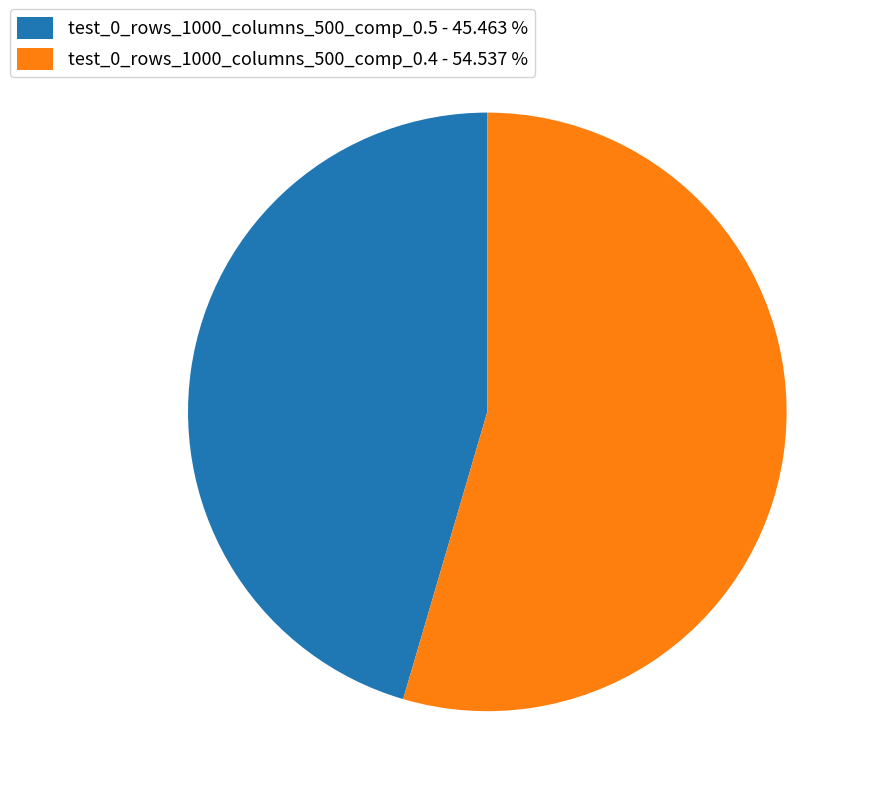

What is the ratio of the value at test_0_rows_1000_columns_500_comp_0.4 - 54.537 % to the value at test_0_rows_1000_columns_500_comp_0.5 - 45.463 %?

1.2